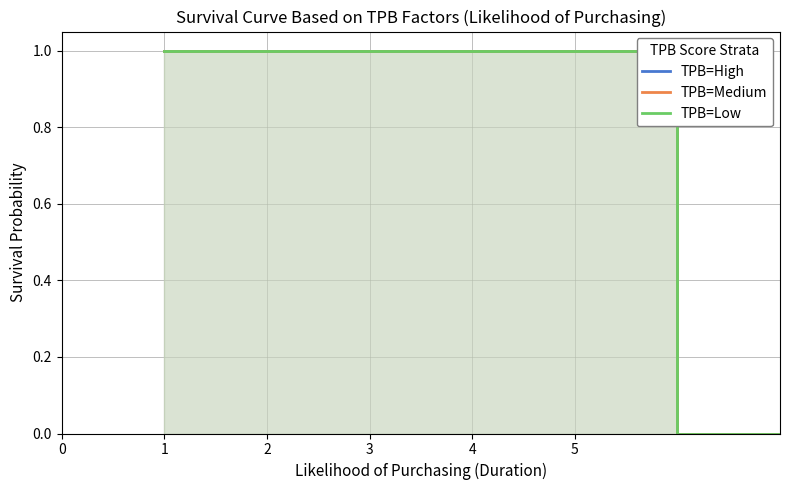

The value of TPB=Medium at 5 is 0. True or false?

True